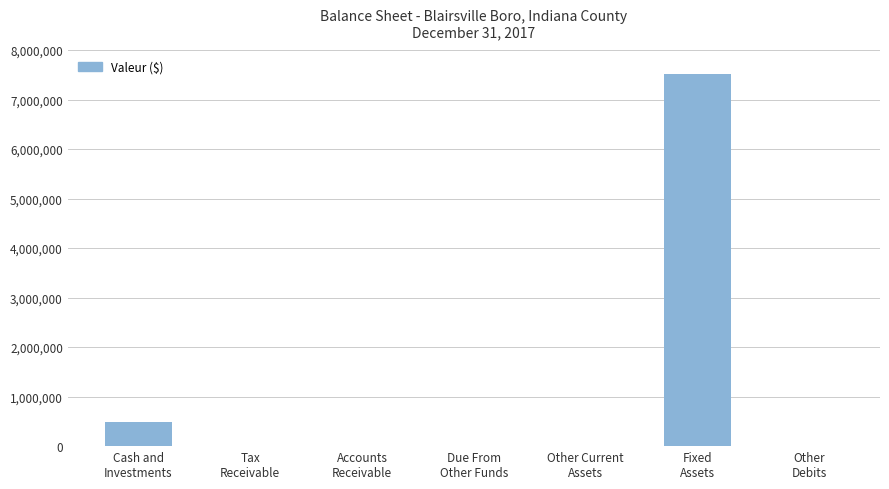

What is the sum of all values?

8015851